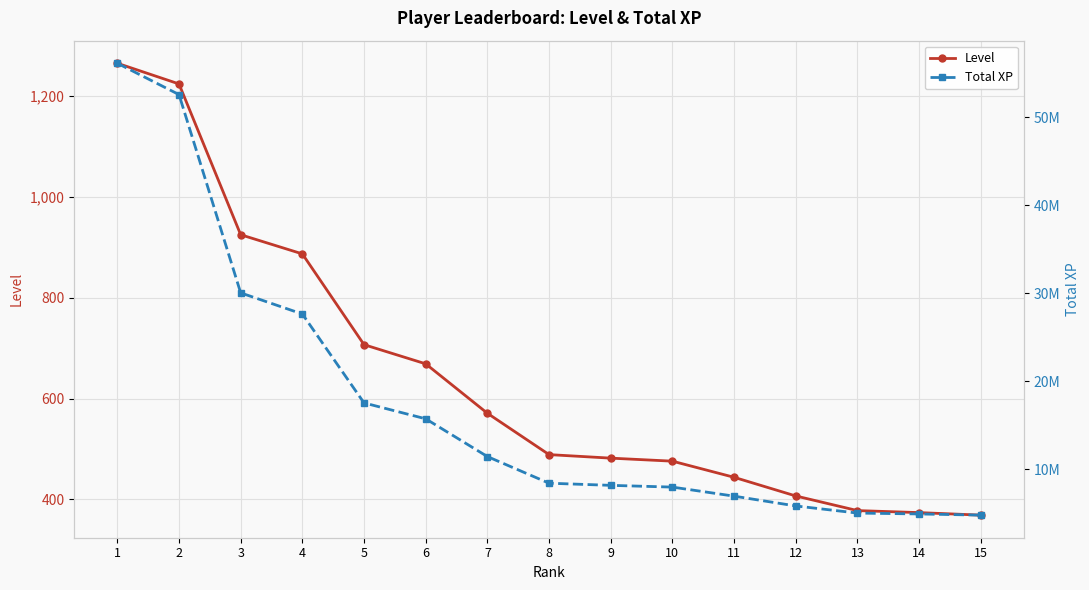

What is the smallest value displayed?

369